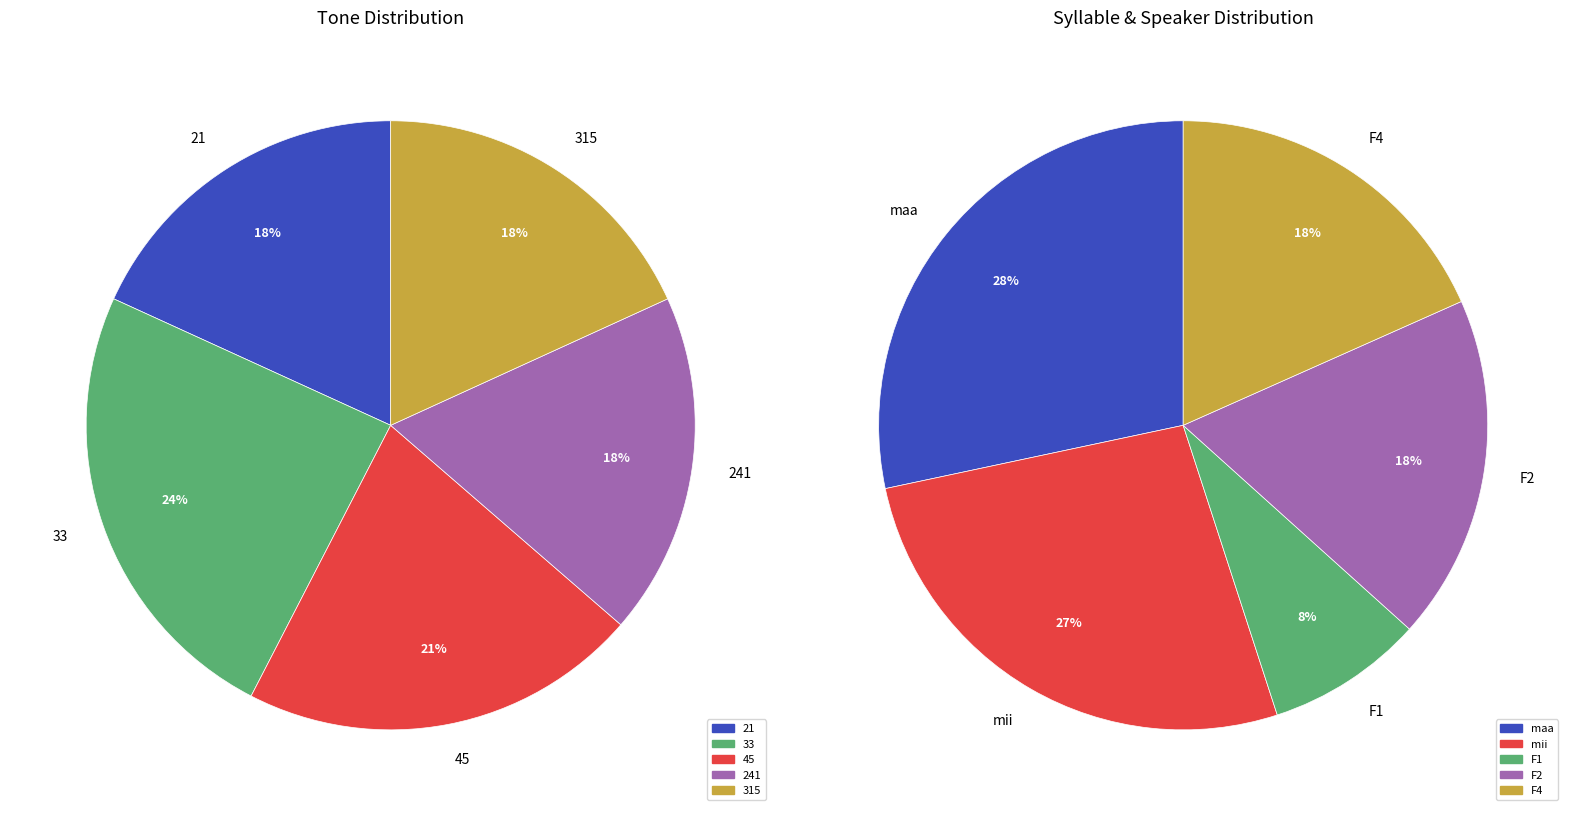

The Block 11 (explist 6) slice represents 21% of the pie. True or false?

False